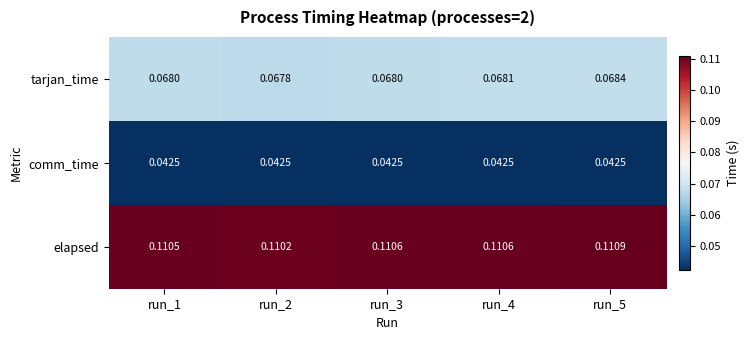

Which series changed the most between run_2 and run_3?

elapsed